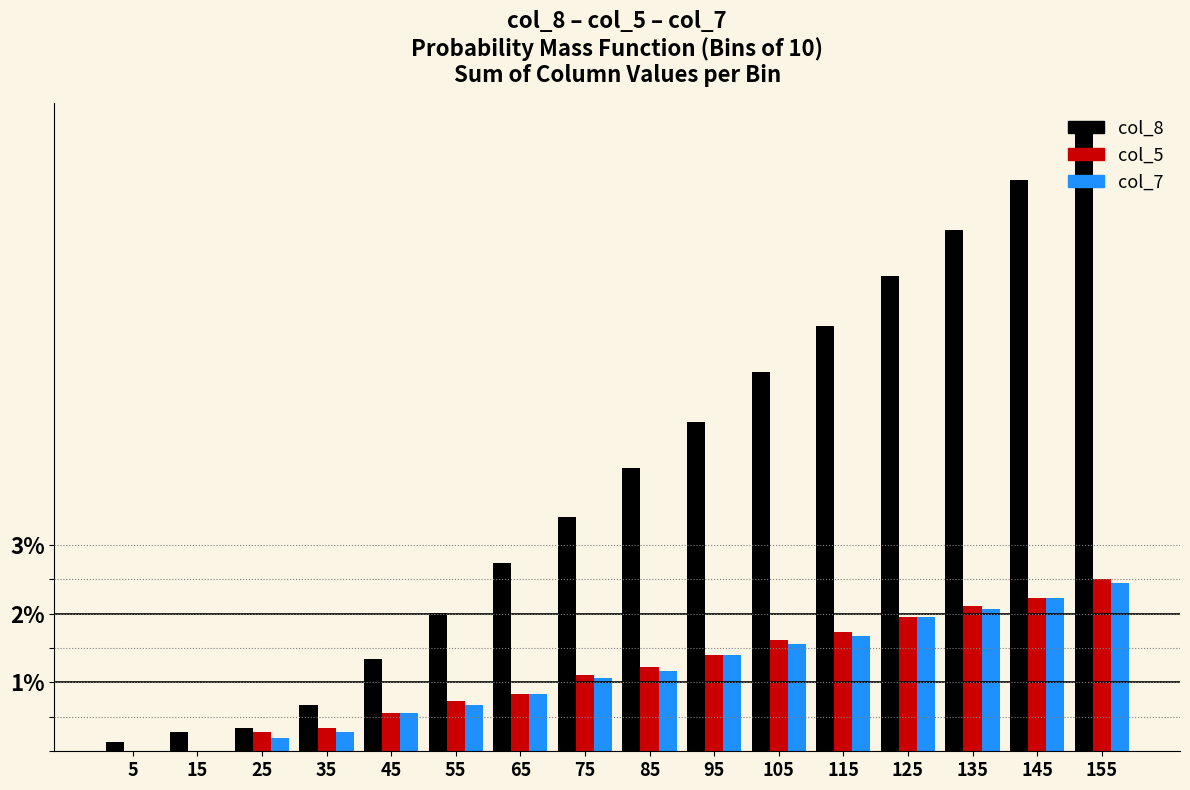

Is it true that col_7 equals 0.0 at 15?

True